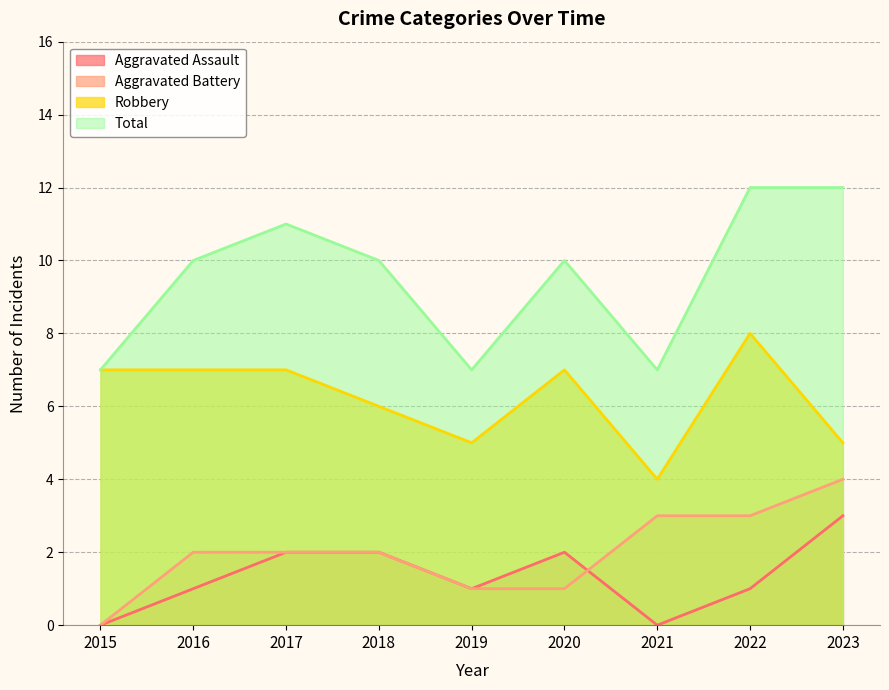

What is the sum of all Aggravated Assault values?

12